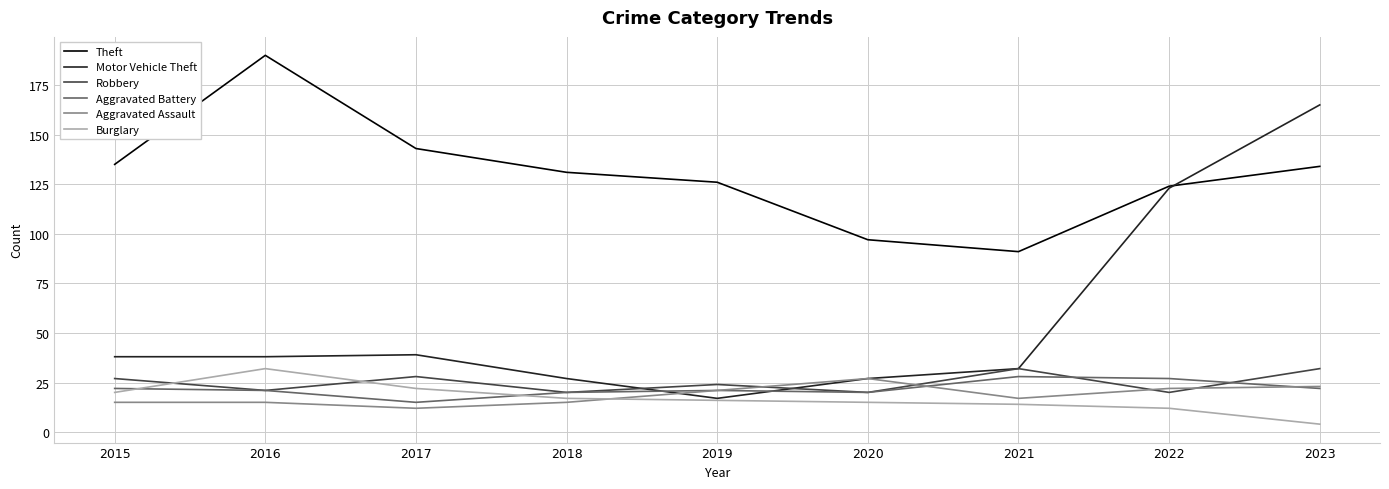

Between 2021 and 2022, which series saw the biggest shift?

Motor Vehicle Theft